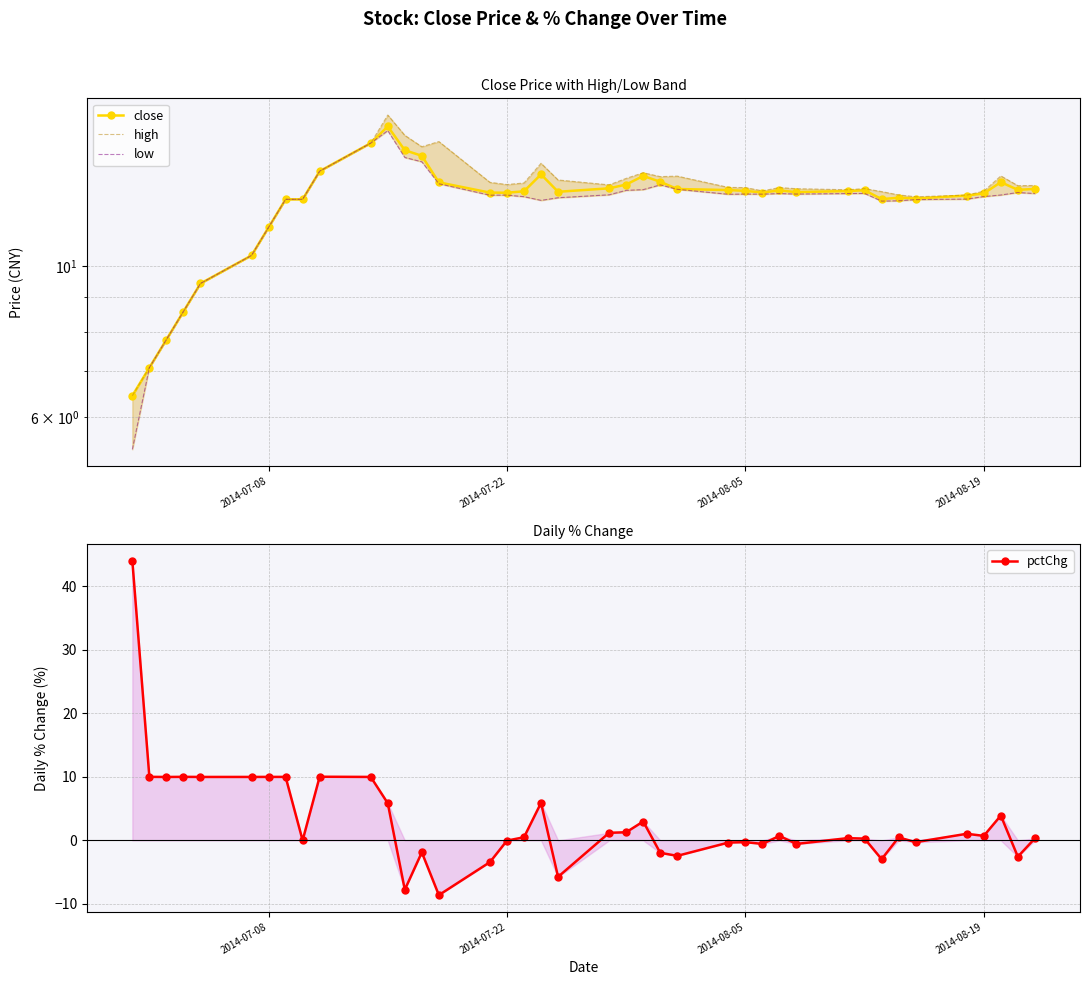

What are all the series names shown in the legend?

close, high, low, pctChg